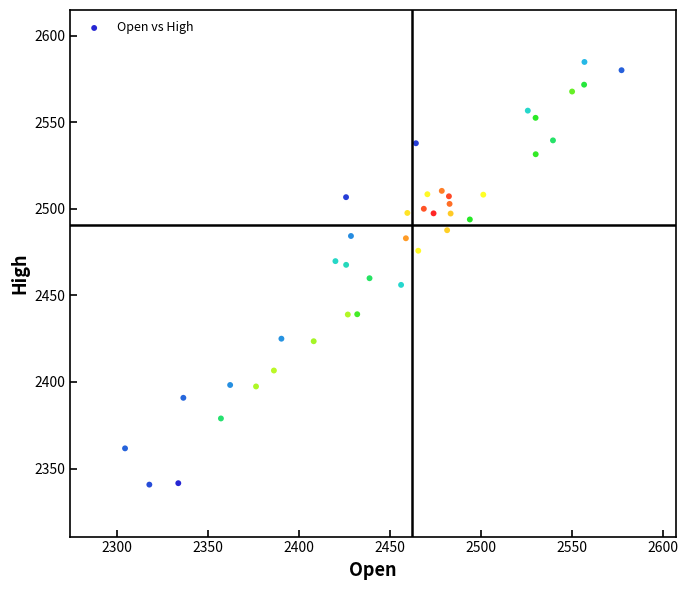

What is the range of X values (max minus min)?

272.7